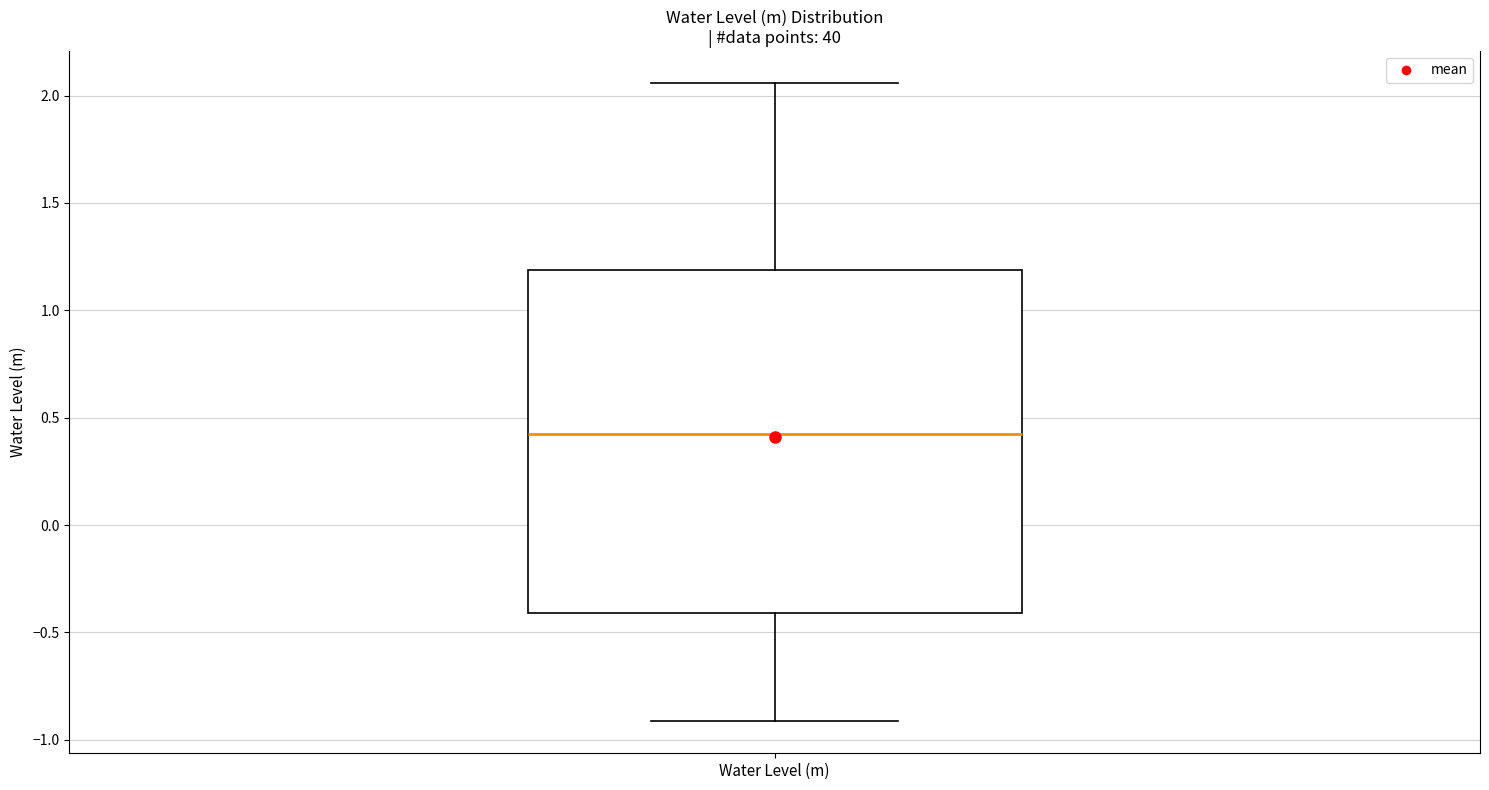

Where does the upper whisker of the box for Water Level (m) end on the y-axis? The values are not printed on the chart, so give them approximately, as read against the axis.

2.05